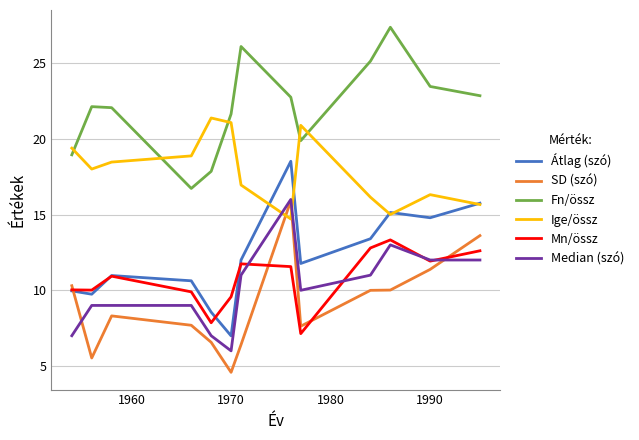

True or false: Fn/össz and Mn/össz intersect in this chart.

False